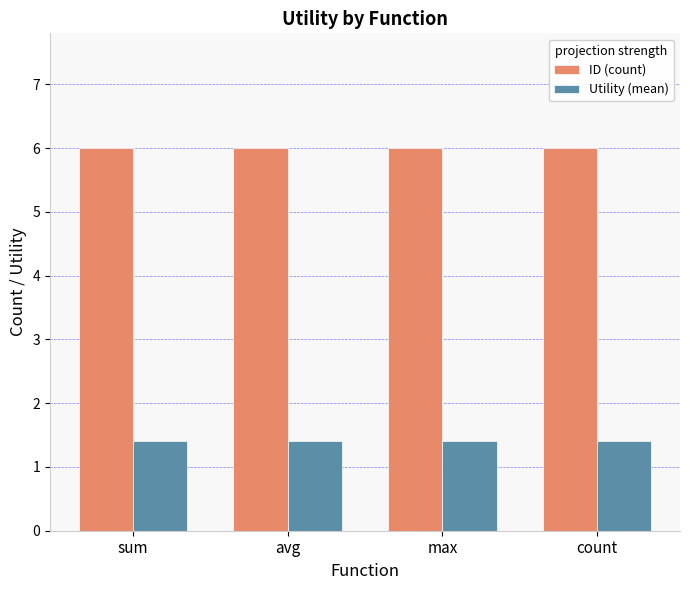

True or false: ID (count) has a value of 4.0 at count.

False